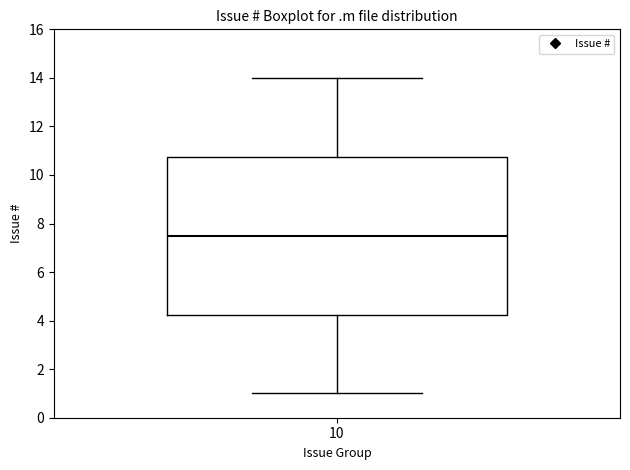

Where does the lower whisker of the box at x = 10 end on the y-axis? The values are not printed on the chart, so give them approximately, as read against the axis.

1.0